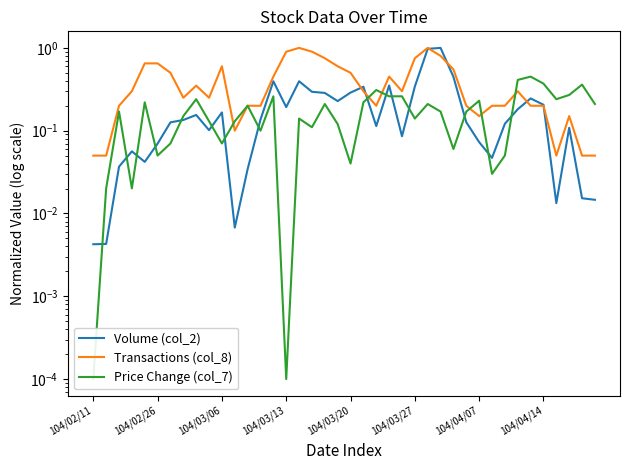

At which label does Transactions (col_8) reach its peak?

16